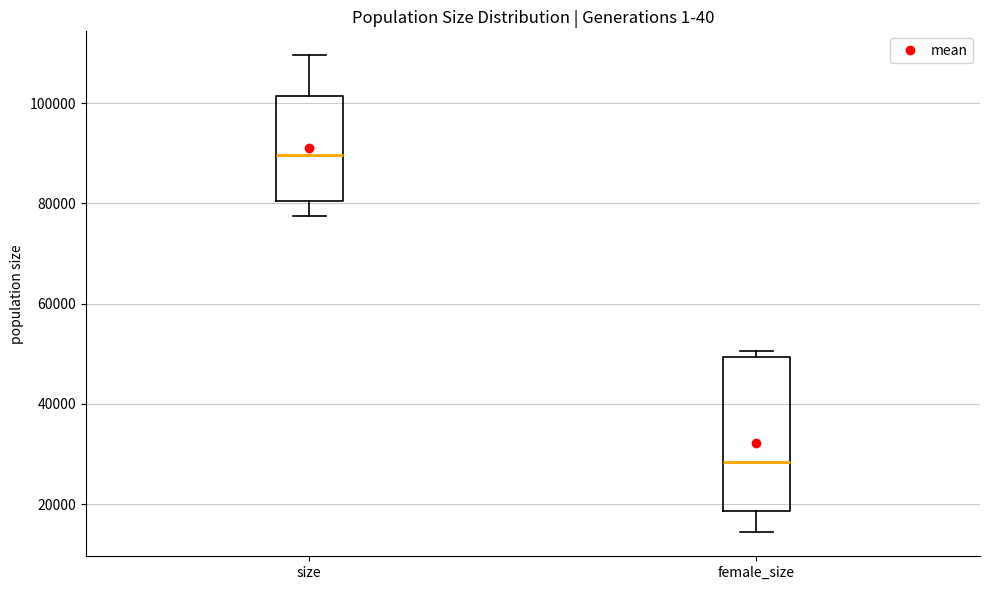

Reading left to right, read every box against the y-axis: the position of its median line, the range the box covers, and the ends of its whiskers. The values are not printed on the chart, so give them approximately, as read against the axis.

size: median 90000, box 80000 to 102000, whiskers 78000 to 110000
female_size: median 28000, box 18000 to 50000, whiskers 14000 to 50000 (just above the box's upper edge)